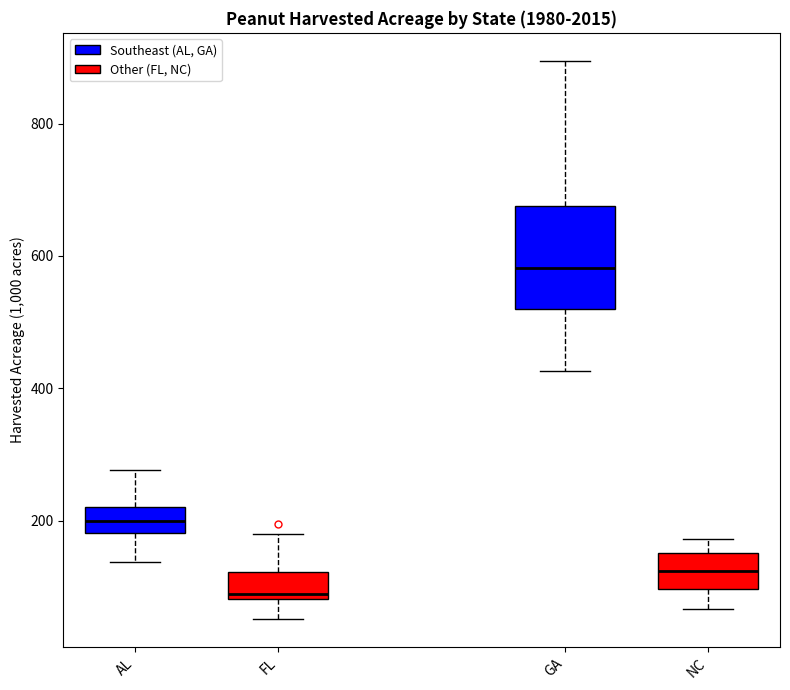

Where is the upper edge of the box for NC on the y-axis? The values are not printed on the chart, so give them approximately, as read against the axis.

160